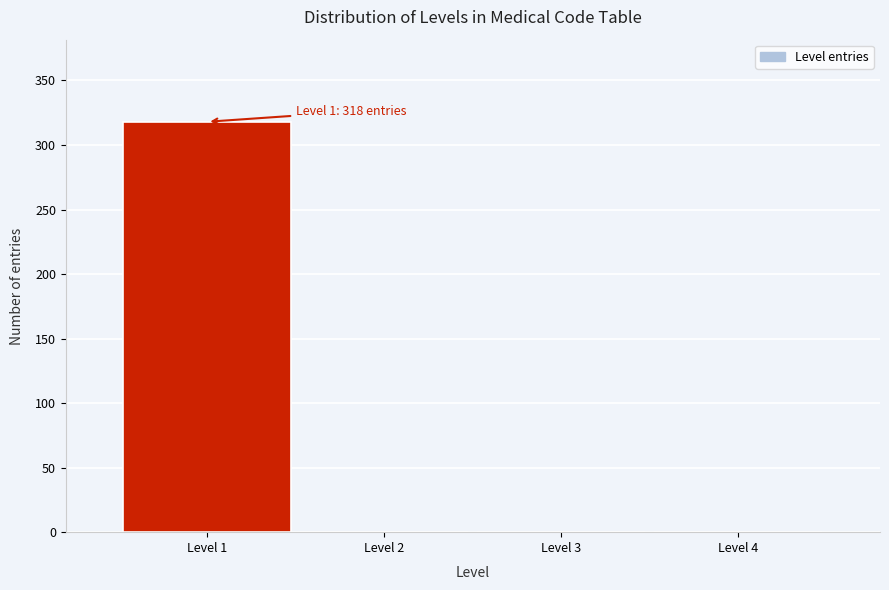

Over which range of the x-axis is the bar tallest?

0.5 to 1.5